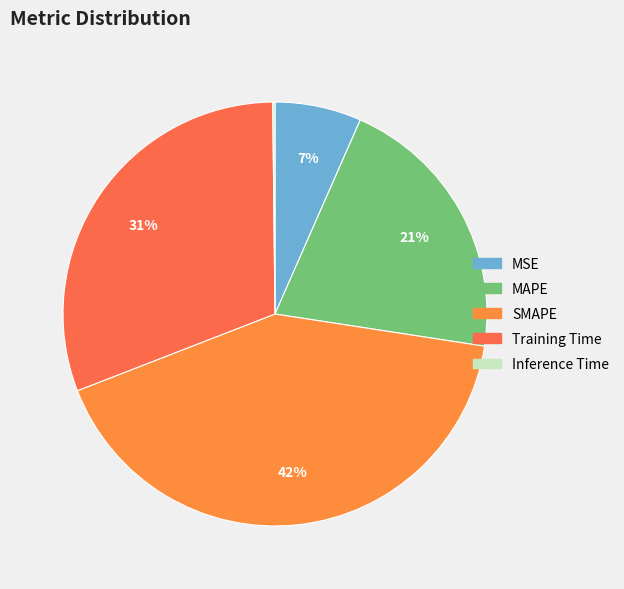

How many slices are in this pie chart?

5